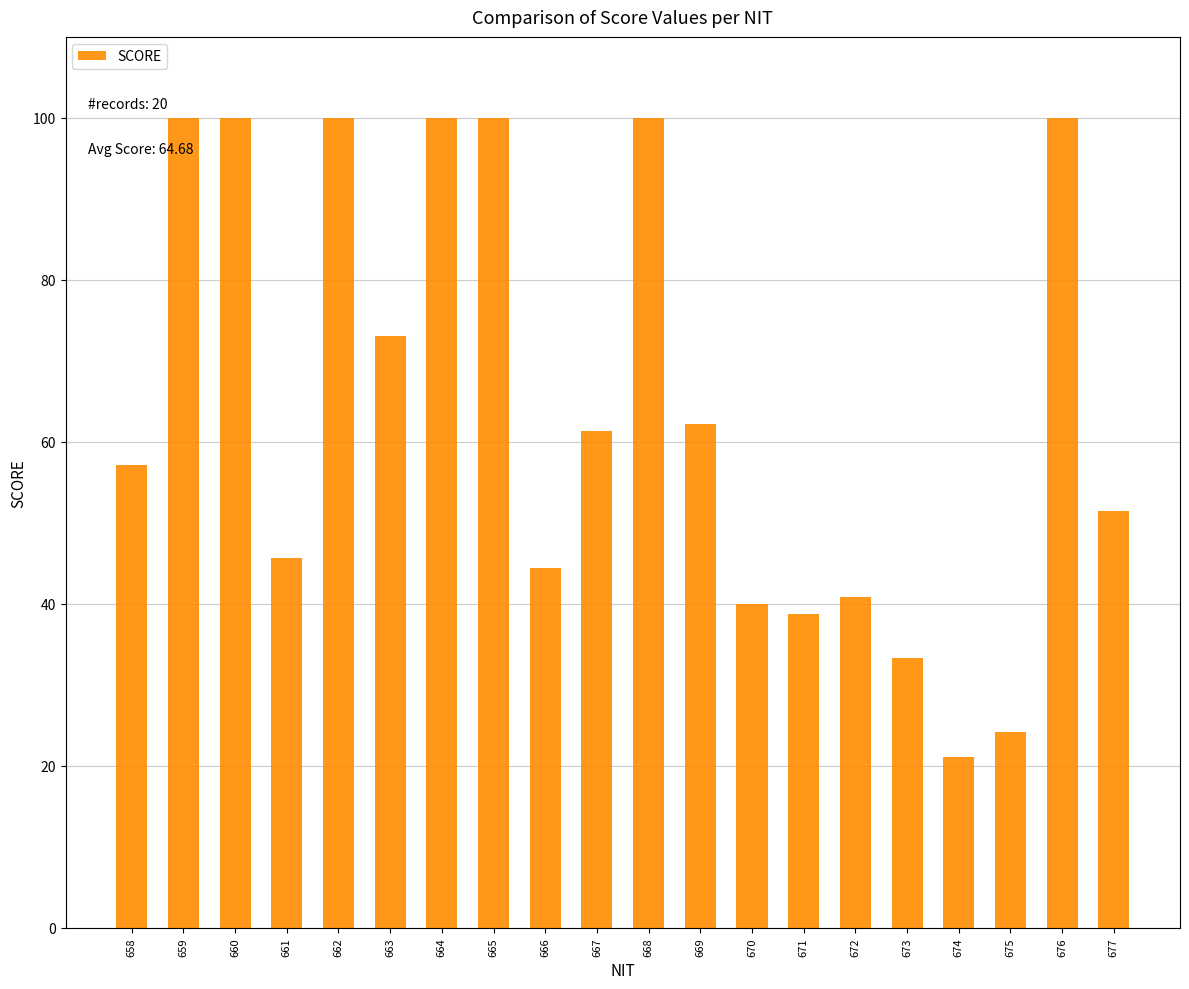

What is the difference between the values at 668 and 666?

55.6